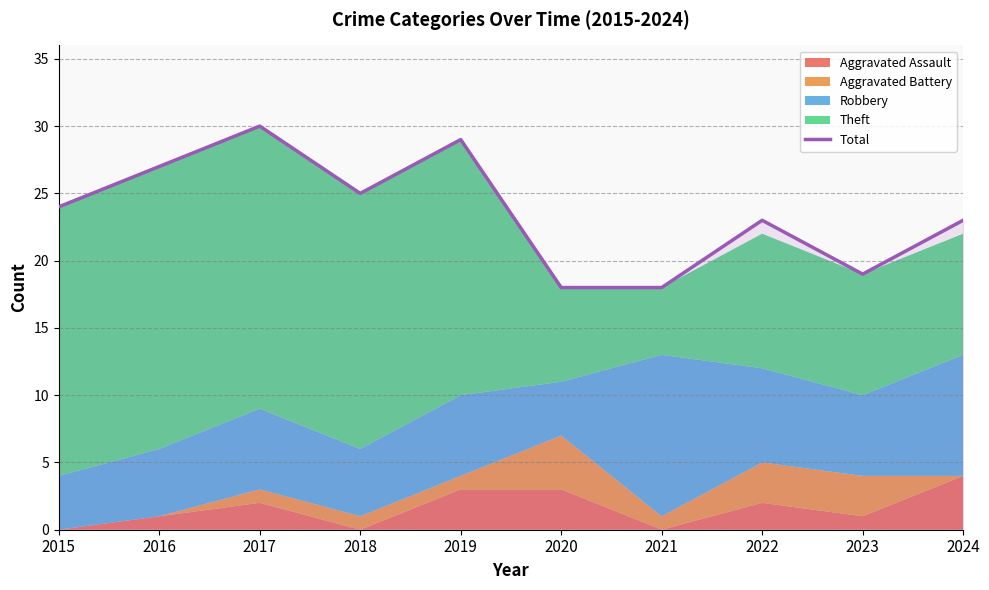

True or false: the data shows 18 at 2020.

True